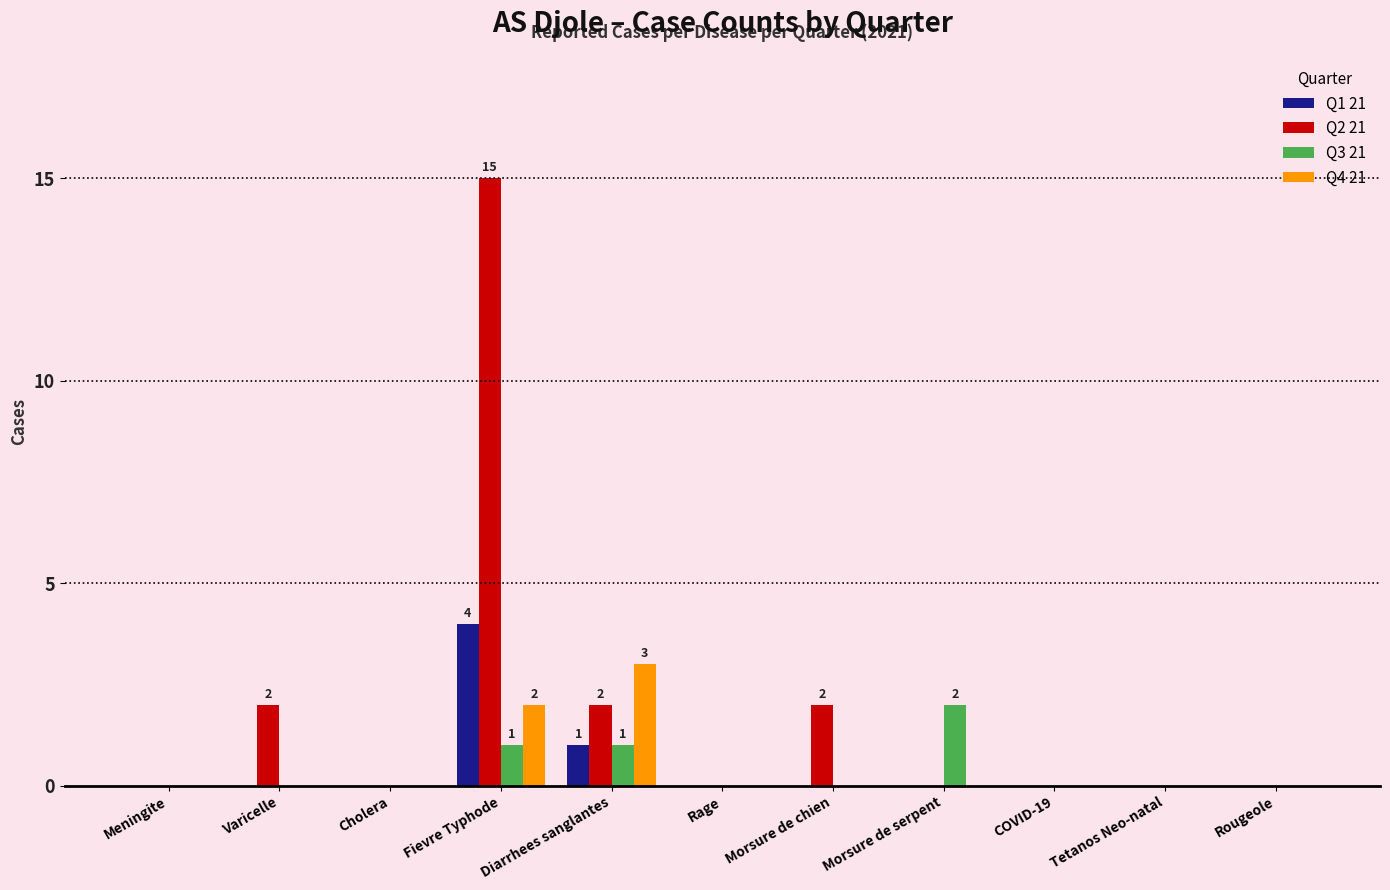

Between Varicelle and Cholera, which series saw the biggest shift?

Q2 21